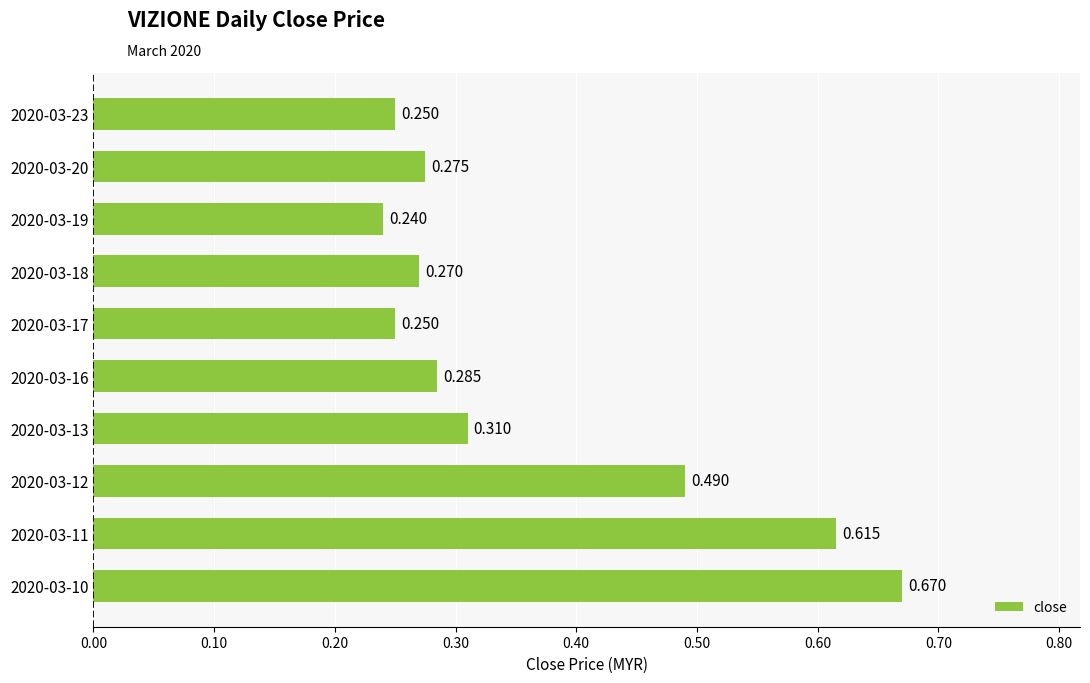

What is the sum of all values?

3.7